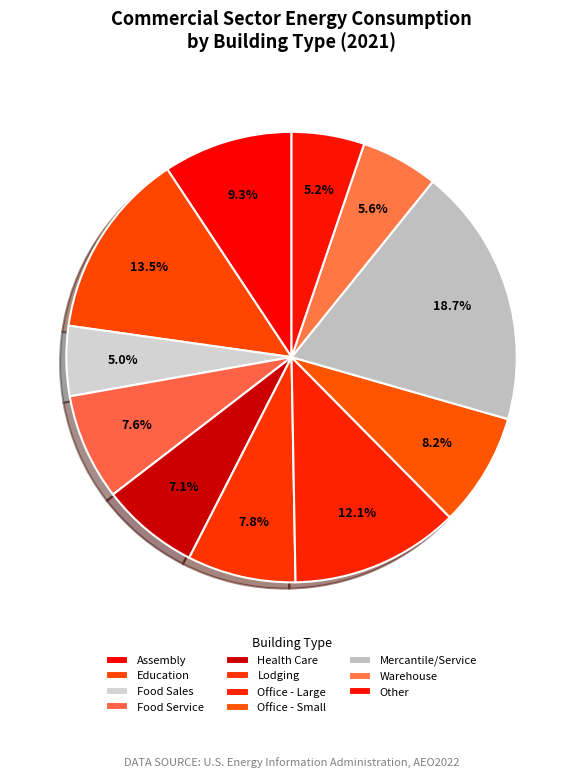

Rank the categories by value from lowest to highest.

Food Sales, Other, Warehouse, Health Care, Food Service, Lodging, Office - Small, Assembly, Office - Large, Education, Mercantile/Service